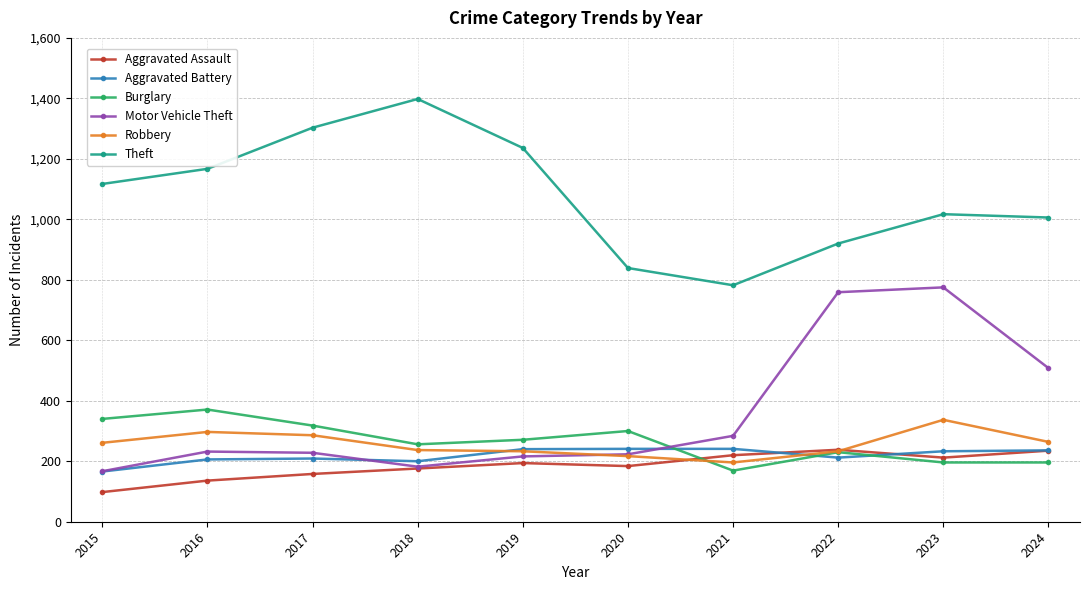

Read the Robbery value at 2024.

264